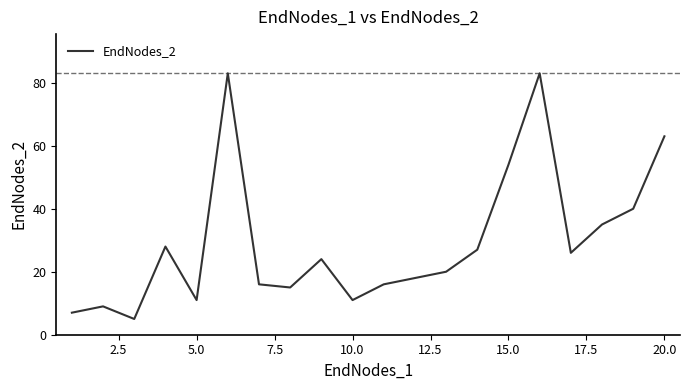

What is the difference between the maximum and minimum values?

78